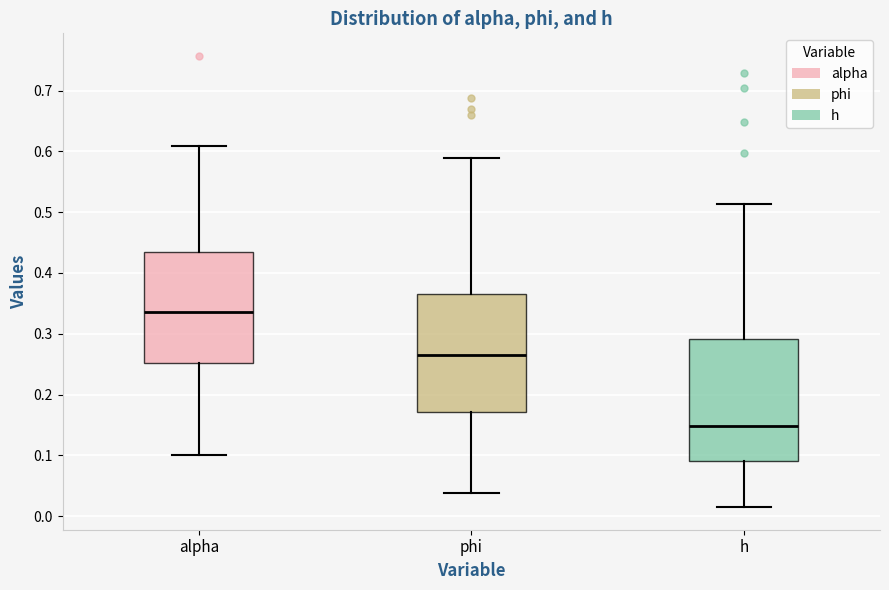

Reading left to right, read every box against the y-axis: the position of its median line, the range the box covers, and the ends of its whiskers. The values are not printed on the chart, so give them approximately, as read against the axis.

alpha: median 0.34, box 0.25 to 0.43, whiskers 0.10 to 0.61
phi: median 0.27, box 0.17 to 0.37, whiskers 0.04 to 0.59
h: median 0.15, box 0.09 to 0.29, whiskers 0.01 to 0.51